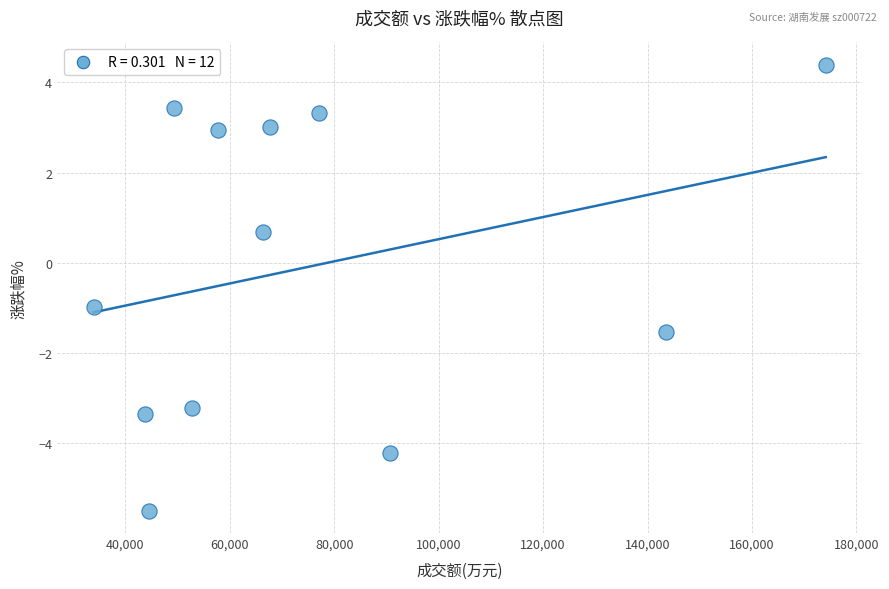

What Y value in the scatter plot is closest to 0?

0.7